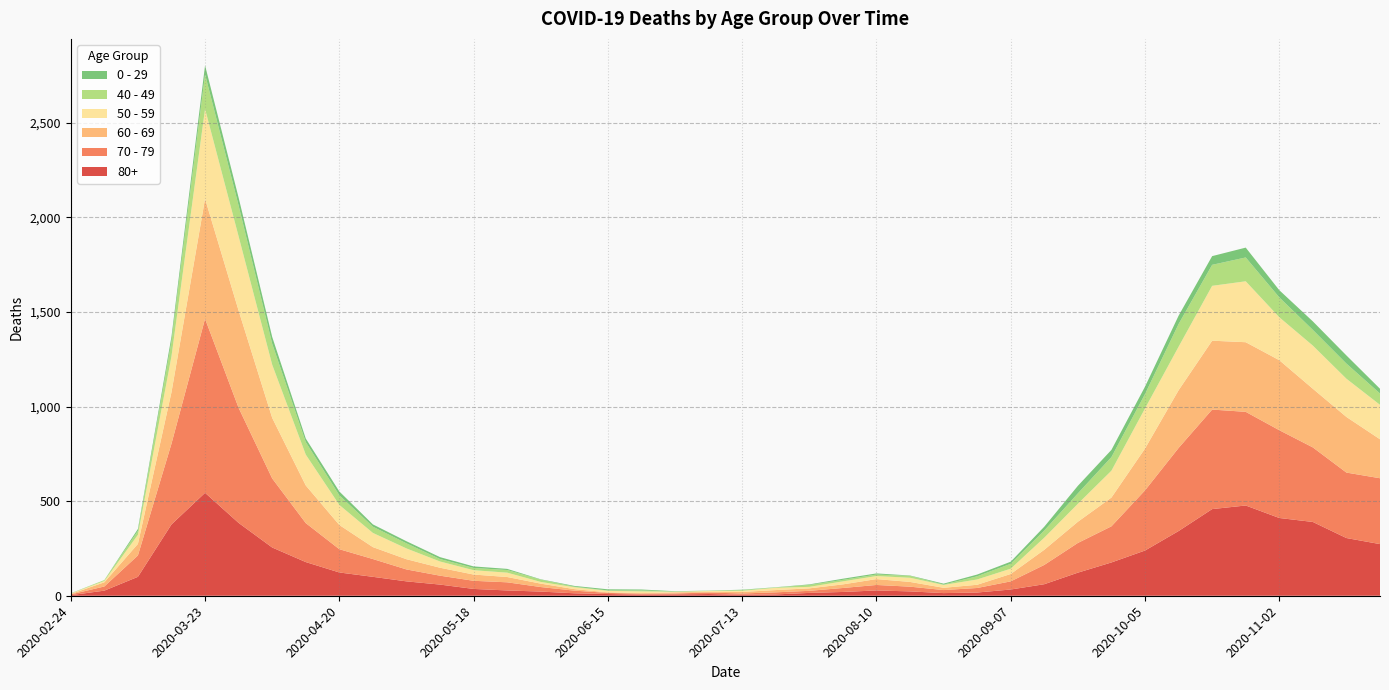

Reading left to right, extract all data points from this chart.

80+: 2020-02-24=3	2020-03-02=27	2020-03-09=100	2020-03-16=377	2020-03-23=544	2020-03-30=385	2020-04-06=255	2020-04-13=178	2020-04-20=123	2020-04-27=100	2020-05-04=76	2020-05-11=59	2020-05-18=36	2020-05-25=28	2020-06-01=22	2020-06-08=13	2020-06-15=9	2020-06-22=6	2020-06-29=7	2020-07-06=9	2020-07-13=5	2020-07-20=7	2020-07-27=15	2020-08-03=20	2020-08-10=28	2020-08-17=23	2020-08-24=14	2020-08-31=17	2020-09-07=33	2020-09-14=61	2020-09-21=122	2020-09-28=176	2020-10-05=239	2020-10-12=342	2020-10-19=458	2020-10-26=477	2020-11-02=411	2020-11-09=390	2020-11-16=305	2020-11-23=273
70 - 79: 2020-02-24=4	2020-03-02=22	2020-03-09=113	2020-03-16=427	2020-03-23=920	2020-03-30=608	2020-04-06=365	2020-04-13=206	2020-04-20=123	2020-04-27=94	2020-05-04=63	2020-05-11=47	2020-05-18=43	2020-05-25=43	2020-06-01=24	2020-06-08=14	2020-06-15=6	2020-06-22=5	2020-06-29=5	2020-07-06=8	2020-07-13=7	2020-07-20=11	2020-07-27=11	2020-08-03=21	2020-08-10=29	2020-08-17=25	2020-08-24=16	2020-08-31=24	2020-09-07=43	2020-09-14=102	2020-09-21=157	2020-09-28=191	2020-10-05=318	2020-10-12=439	2020-10-19=526	2020-10-26=495	2020-11-02=464	2020-11-09=394	2020-11-16=346	2020-11-23=348
60 - 69: 2020-02-24=2	2020-03-02=22	2020-03-09=61	2020-03-16=272	2020-03-23=634	2020-03-30=514	2020-04-06=320	2020-04-13=199	2020-04-20=128	2020-04-27=63	2020-05-04=54	2020-05-11=42	2020-05-18=33	2020-05-25=28	2020-06-01=18	2020-06-08=8	2020-06-15=3	2020-06-22=3	2020-06-29=6	2020-07-06=3	2020-07-13=8	2020-07-20=12	2020-07-27=13	2020-08-03=19	2020-08-10=31	2020-08-17=25	2020-08-24=12	2020-08-31=17	2020-09-07=39	2020-09-14=80	2020-09-21=112	2020-09-28=152	2020-10-05=221	2020-10-12=305	2020-10-19=364	2020-10-26=368	2020-11-02=370	2020-11-09=310	2020-11-16=294	2020-11-23=206
50 - 59: 2020-02-24=3	2020-03-02=7	2020-03-09=48	2020-03-16=190	2020-03-23=475	2020-03-30=392	2020-04-06=281	2020-04-13=163	2020-04-20=106	2020-04-27=75	2020-05-04=57	2020-05-11=33	2020-05-18=23	2020-05-25=23	2020-06-01=9	2020-06-08=10	2020-06-15=8	2020-06-22=9	2020-06-29=3	2020-07-06=5	2020-07-13=6	2020-07-20=12	2020-07-27=8	2020-08-03=16	2020-08-10=16	2020-08-17=22	2020-08-24=15	2020-08-31=28	2020-09-07=28	2020-09-14=64	2020-09-21=95	2020-09-28=142	2020-10-05=212	2020-10-12=230	2020-10-19=290	2020-10-26=322	2020-11-02=227	2020-11-09=228	2020-11-16=202	2020-11-23=182
40 - 49: 2020-02-24=0	2020-03-02=5	2020-03-09=21	2020-03-16=79	2020-03-23=183	2020-03-30=163	2020-04-06=111	2020-04-13=66	2020-04-20=51	2020-04-27=33	2020-05-04=27	2020-05-11=13	2020-05-18=12	2020-05-25=14	2020-06-01=12	2020-06-08=3	2020-06-15=2	2020-06-22=5	2020-06-29=1	2020-07-06=1	2020-07-13=4	2020-07-20=2	2020-07-27=10	2020-08-03=8	2020-08-10=8	2020-08-17=10	2020-08-24=2	2020-08-31=17	2020-09-07=26	2020-09-14=38	2020-09-21=55	2020-09-28=72	2020-10-05=76	2020-10-12=120	2020-10-19=111	2020-10-26=126	2020-11-02=105	2020-11-09=83	2020-11-16=80	2020-11-23=60
0 - 29: 2020-02-24=1	2020-03-02=0	2020-03-09=10	2020-03-16=25	2020-03-23=47	2020-03-30=42	2020-04-06=36	2020-04-13=19	2020-04-20=20	2020-04-27=12	2020-05-04=11	2020-05-11=10	2020-05-18=8	2020-05-25=6	2020-06-01=2	2020-06-08=4	2020-06-15=6	2020-06-22=5	2020-06-29=2	2020-07-06=1	2020-07-13=2	2020-07-20=1	2020-07-27=3	2020-08-03=6	2020-08-10=6	2020-08-17=2	2020-08-24=5	2020-08-31=9	2020-09-07=11	2020-09-14=20	2020-09-21=40	2020-09-28=38	2020-10-05=39	2020-10-12=44	2020-10-19=46	2020-10-26=52	2020-11-02=38	2020-11-09=45	2020-11-16=43	2020-11-23=25